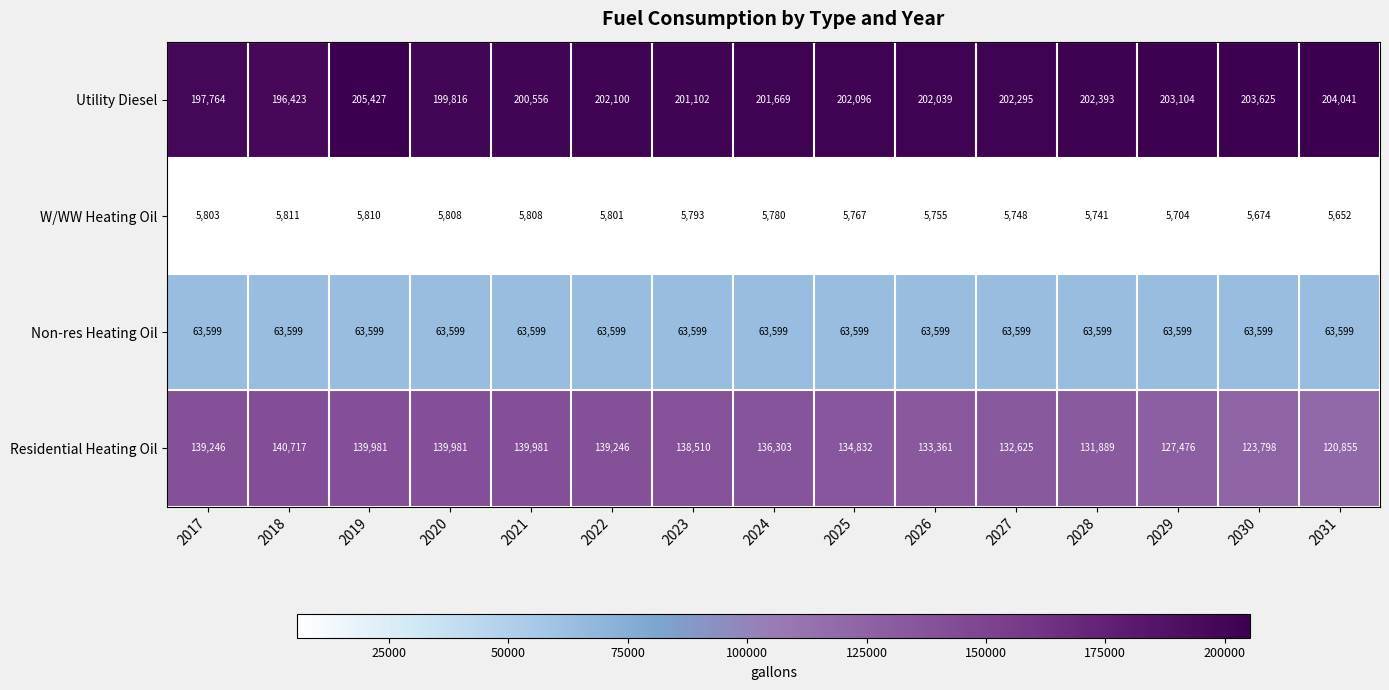

What is the greatest value displayed?

205427